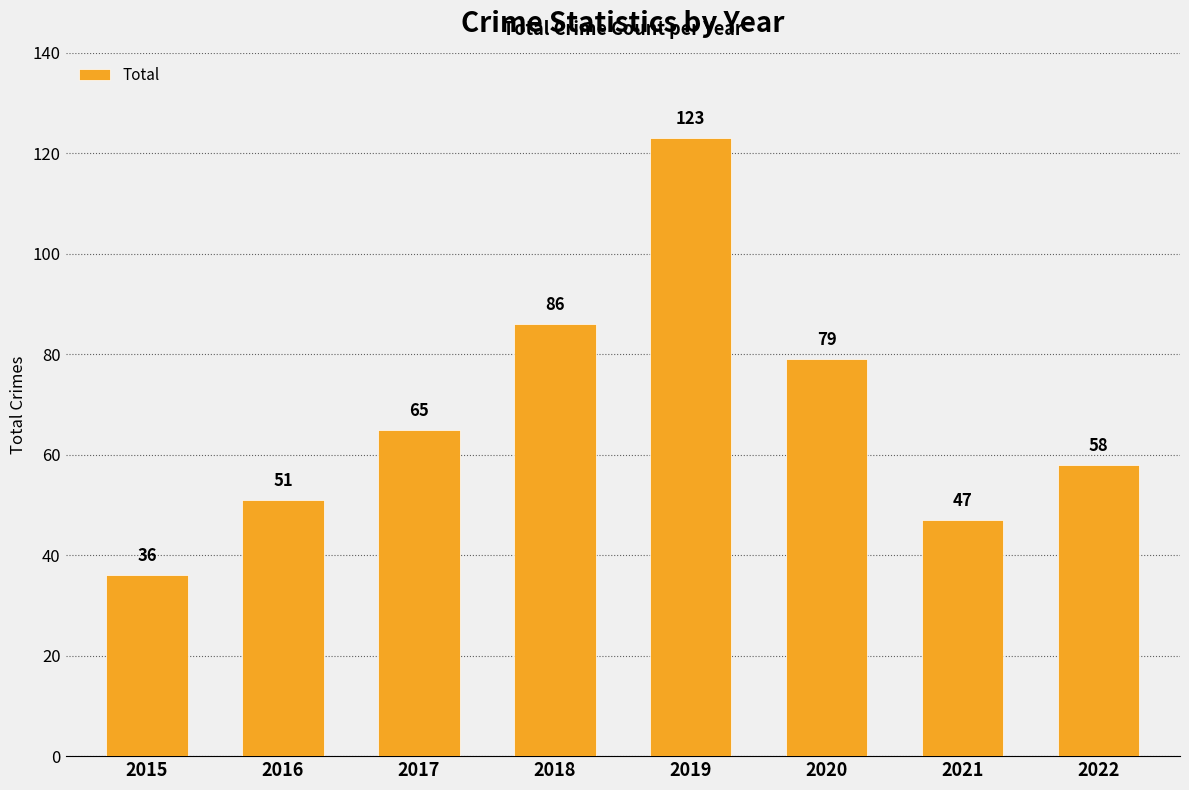

Rank the categories by value from lowest to highest.

2015, 2021, 2016, 2022, 2017, 2020, 2018, 2019